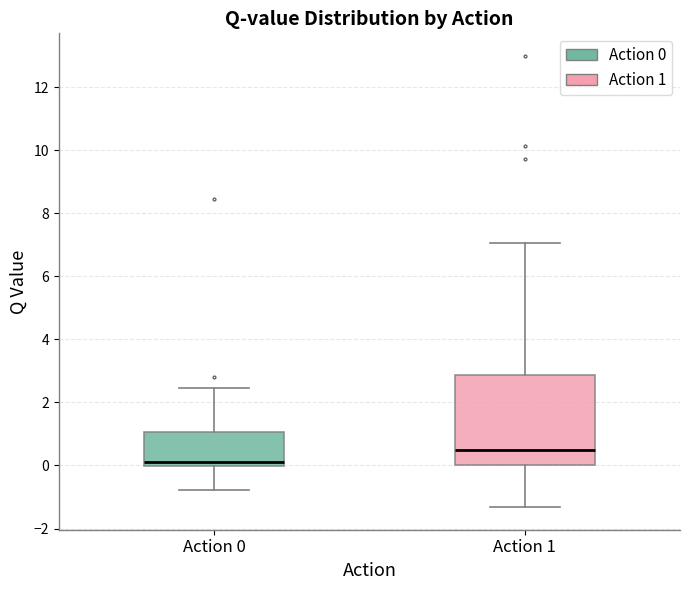

Where is the lower edge of the box for Action 0 on the y-axis? The values are not printed on the chart, so give them approximately, as read against the axis.

0.0